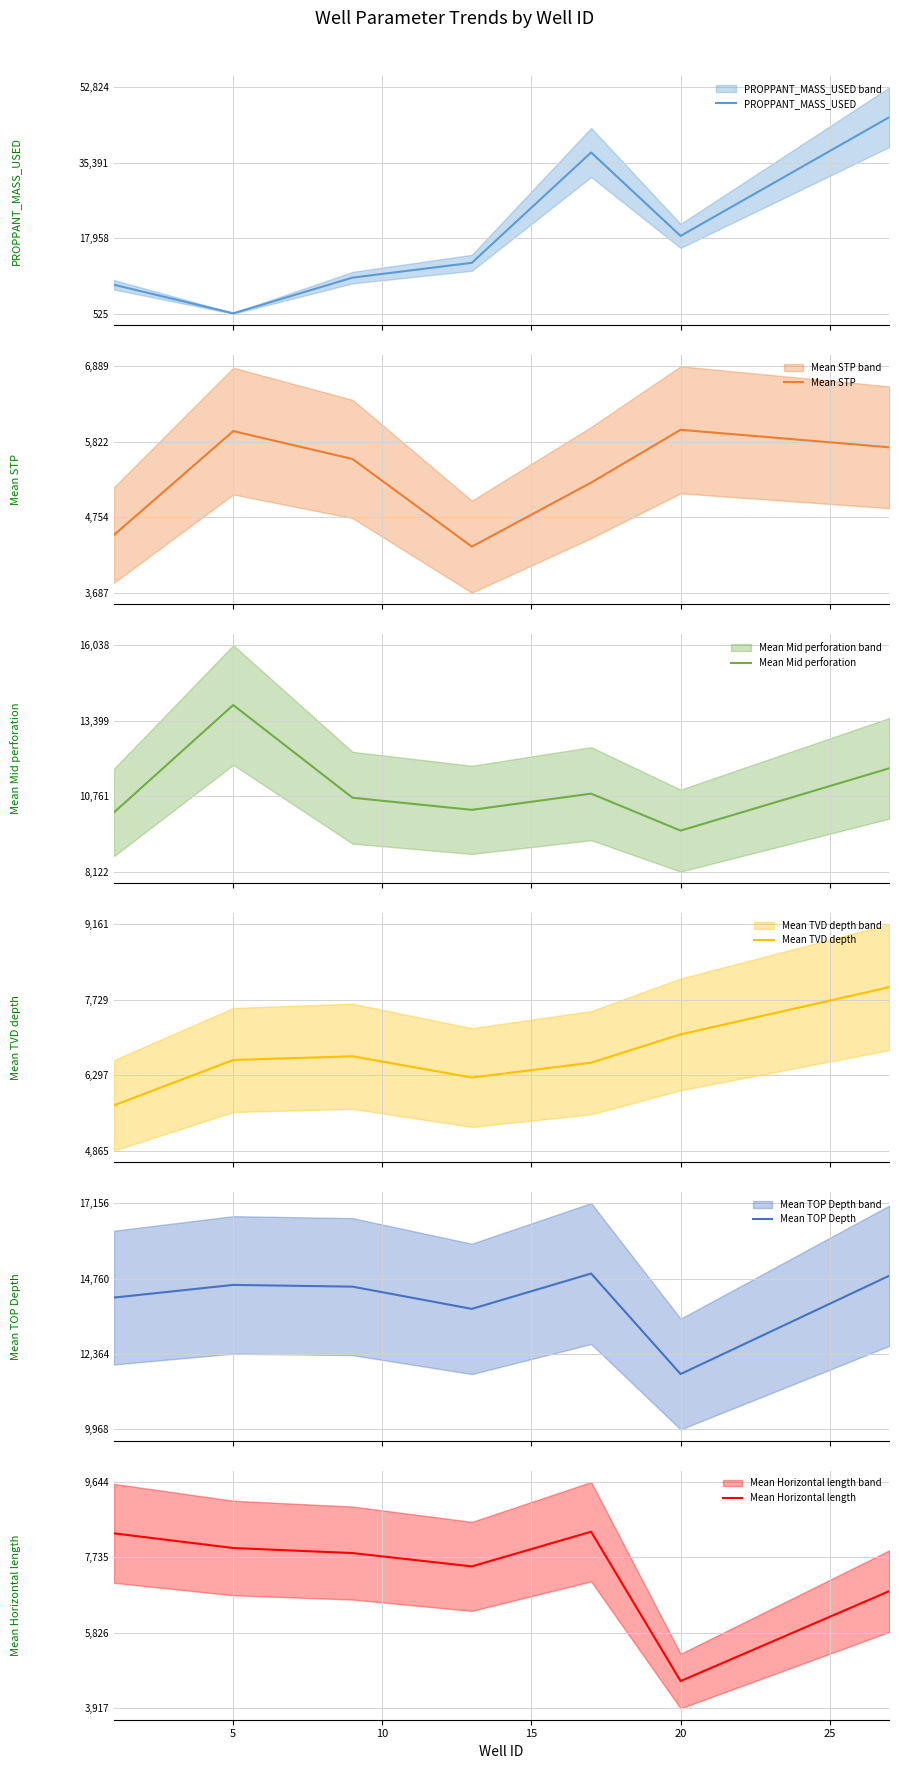

The Mean Horizontal length series shows 3016.8 at 20. True or false?

False